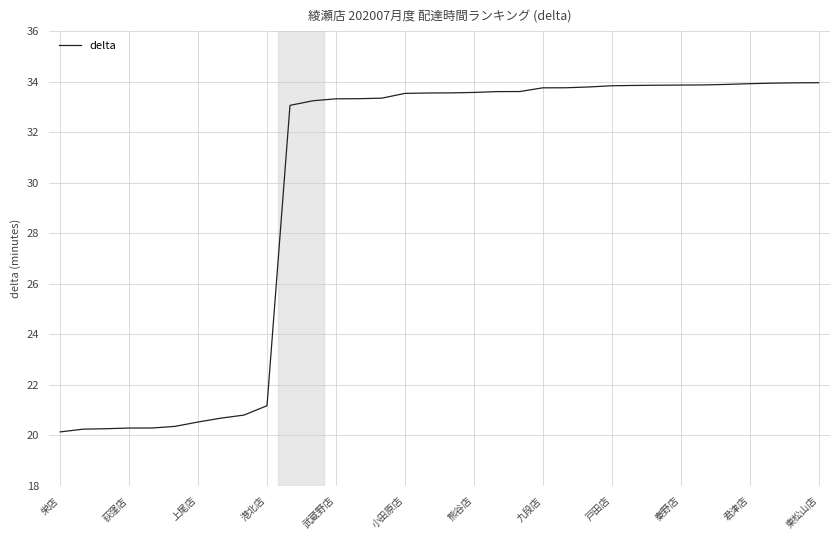

What is the sum of all values?

1012.6